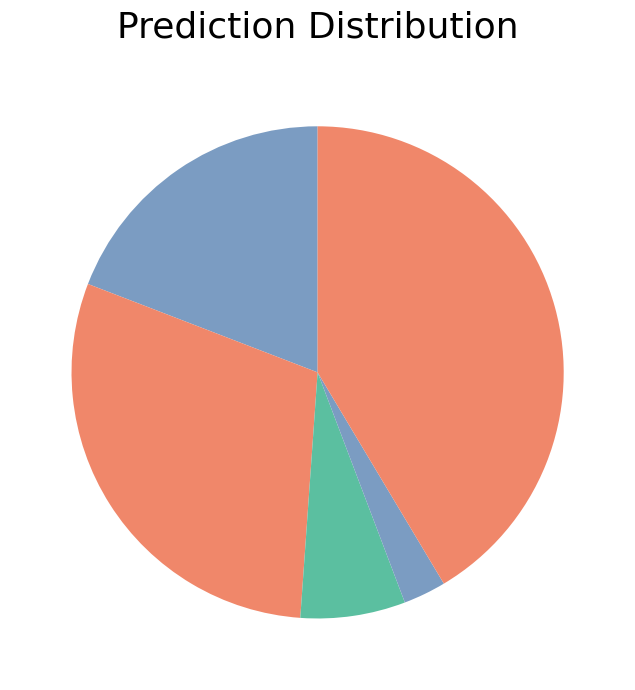

Rank the categories by value from highest to lowest.

Robbery, Aggravated Battery, Aggravated Assault, Criminal Sexual Assault, Homicide